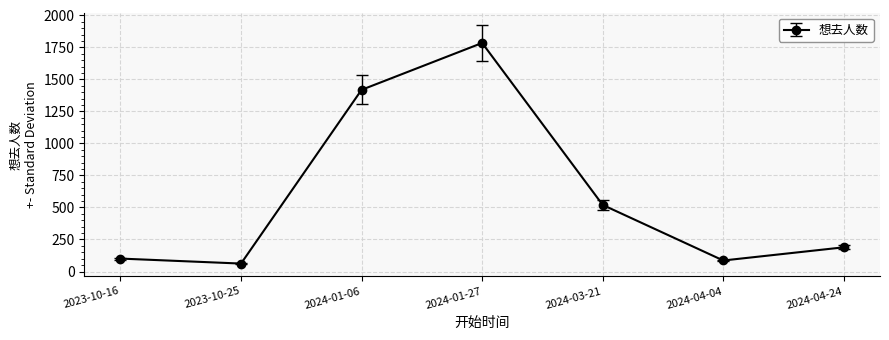

True or false: there are more than 2 points higher than both neighbors.

False